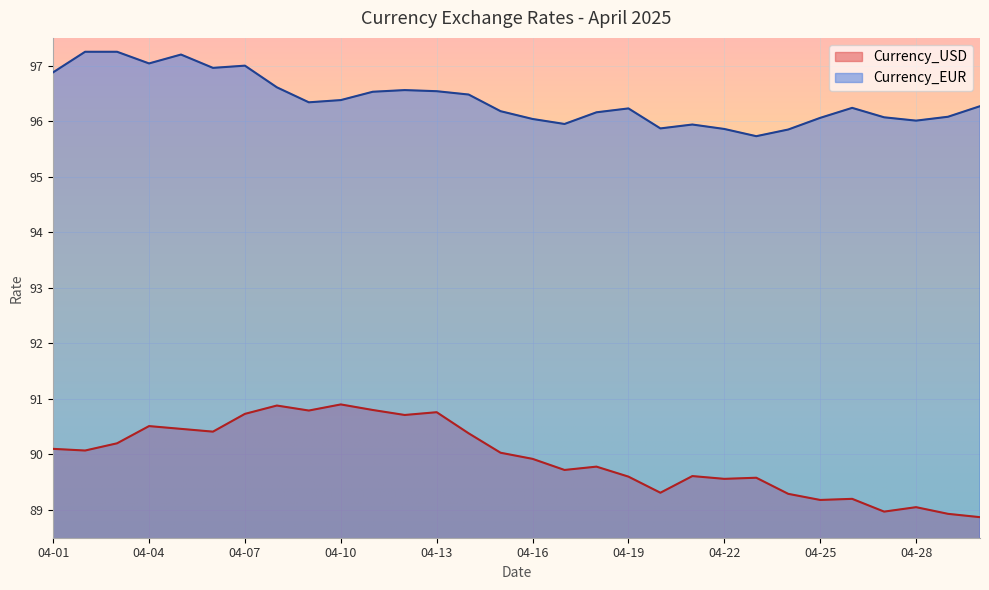

Which label corresponds to the largest value in the chart?

2025-04-02